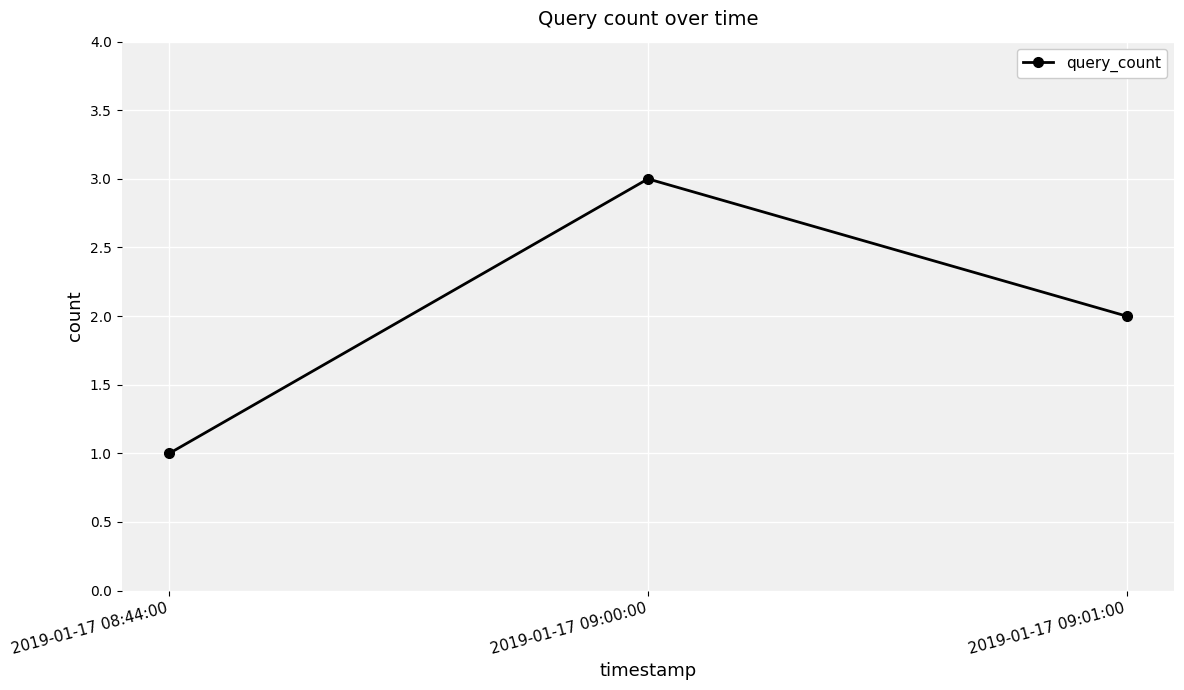

List the labels in order of value, largest first.

2019-01-17 09:00:00, 2019-01-17 09:01:00, 2019-01-17 08:44:00